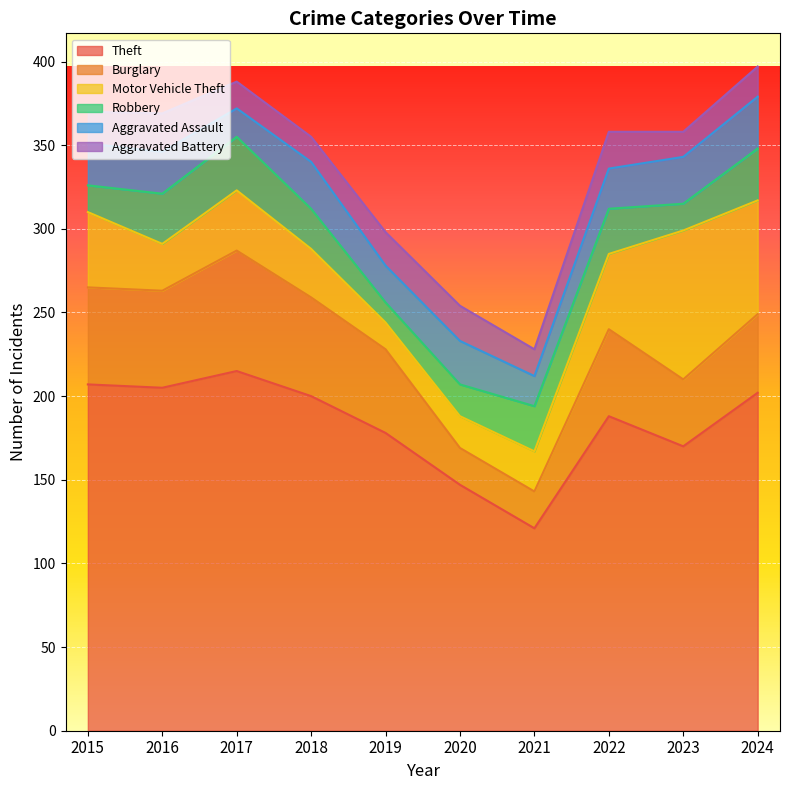

True or false: Motor Vehicle Theft has more than 0 interior local peaks.

True